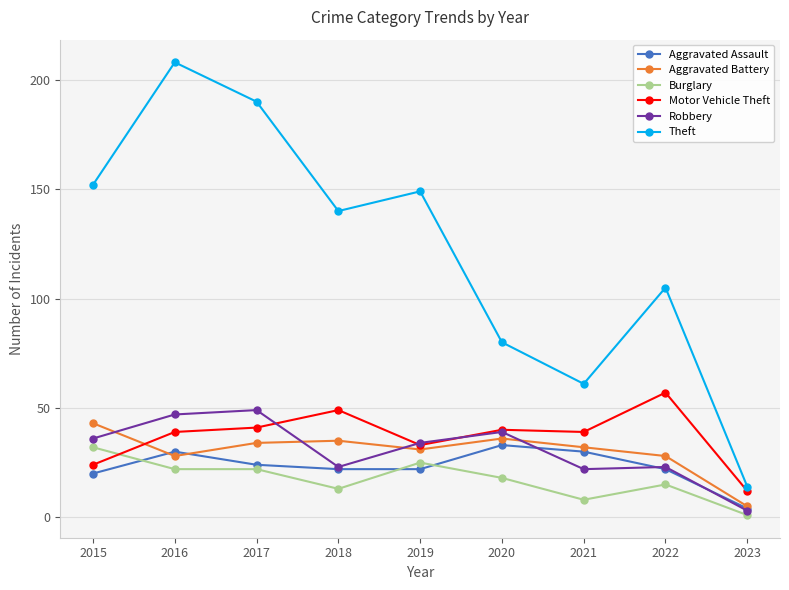

What is the total value across all series at 2020?

246